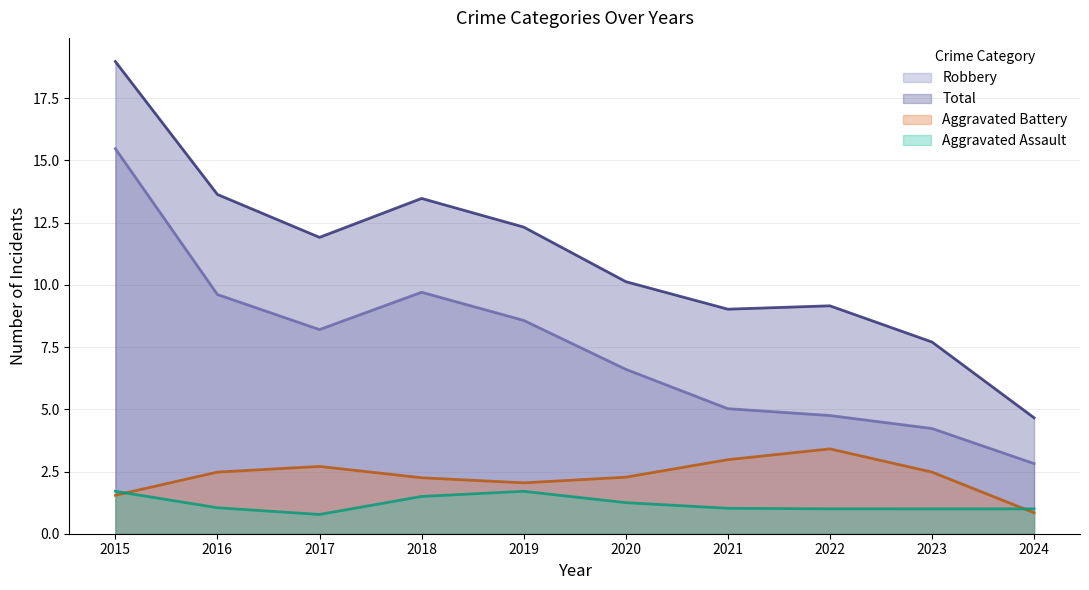

At which label does Robbery first exceed 7?

2015